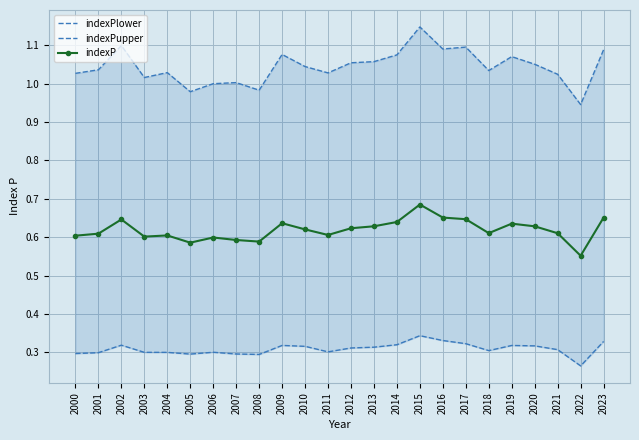

Which has a higher value, 2023 or 2004?

2023